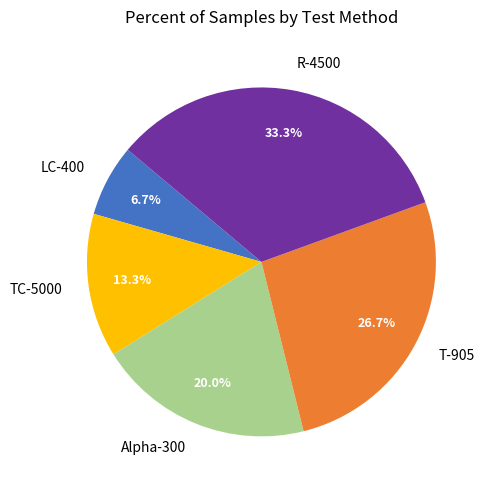

True or false: TC-5000 accounts for 25% of the total.

False